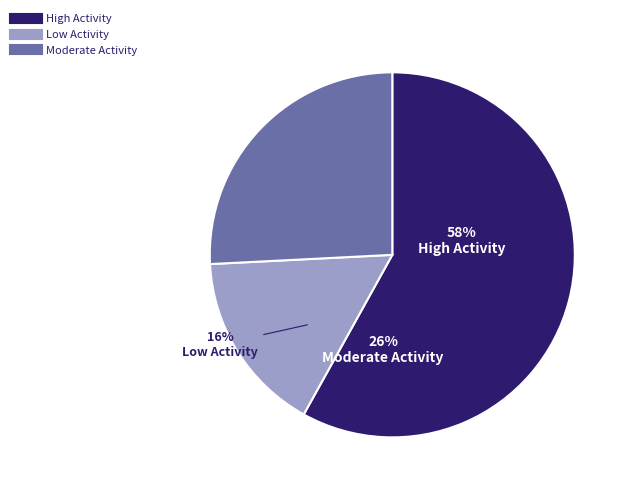

Is the sum of High Activity and Low Activity greater than half?

Yes